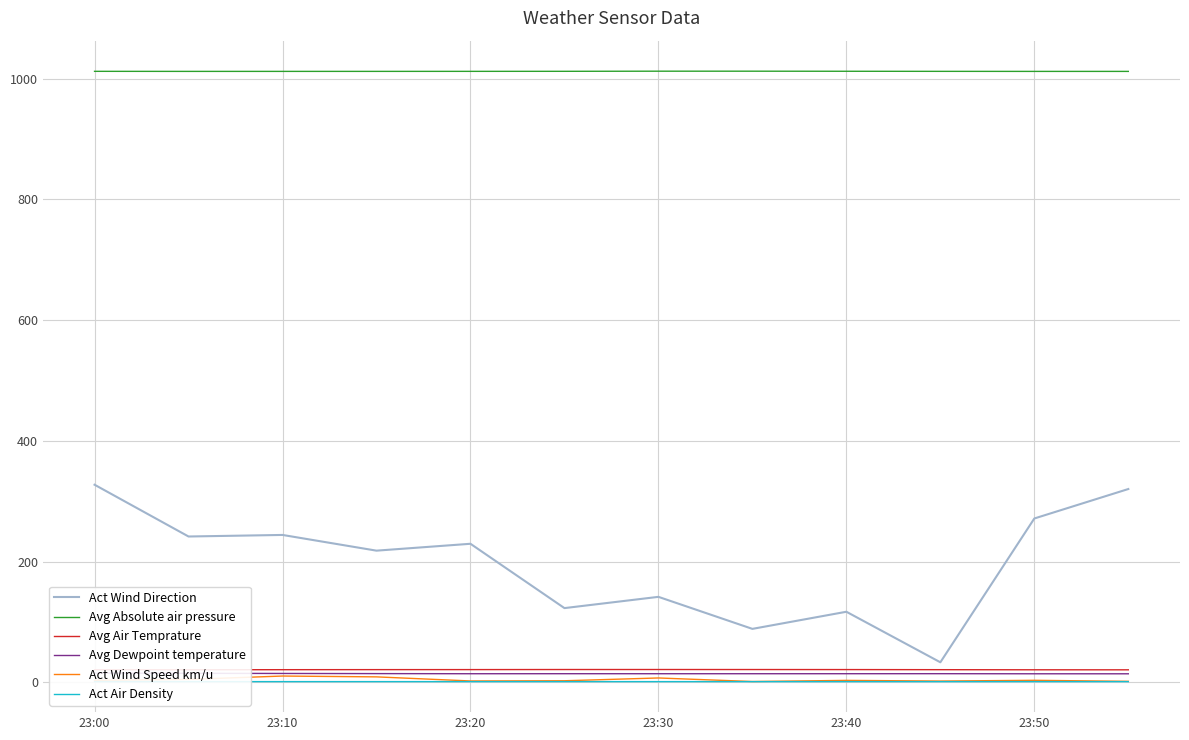

At which label does Avg Absolute air pressure first exceed 1012?

23:00